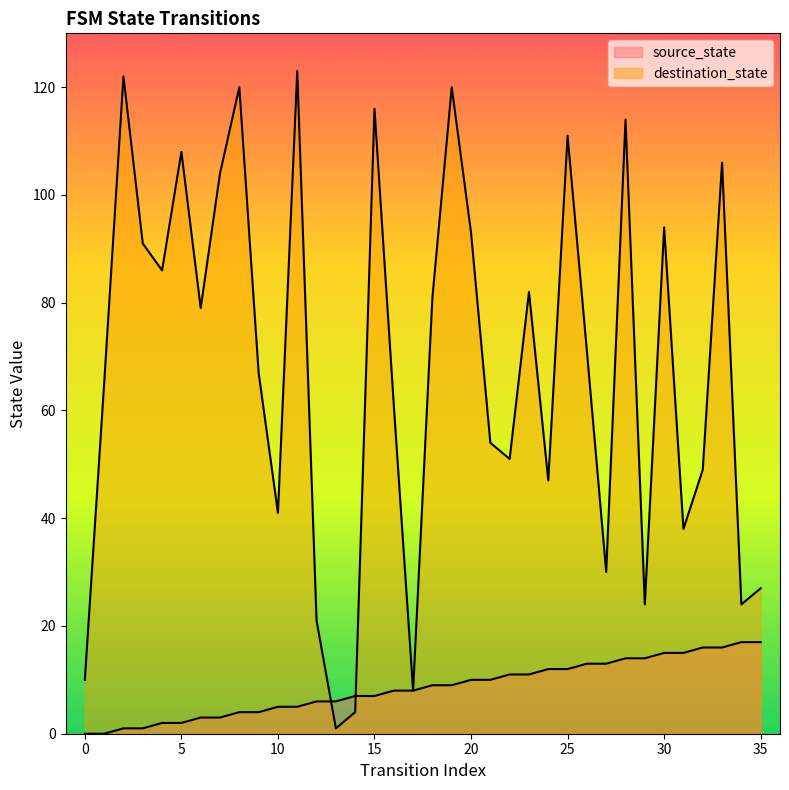

Count the number of data series in this chart.

2